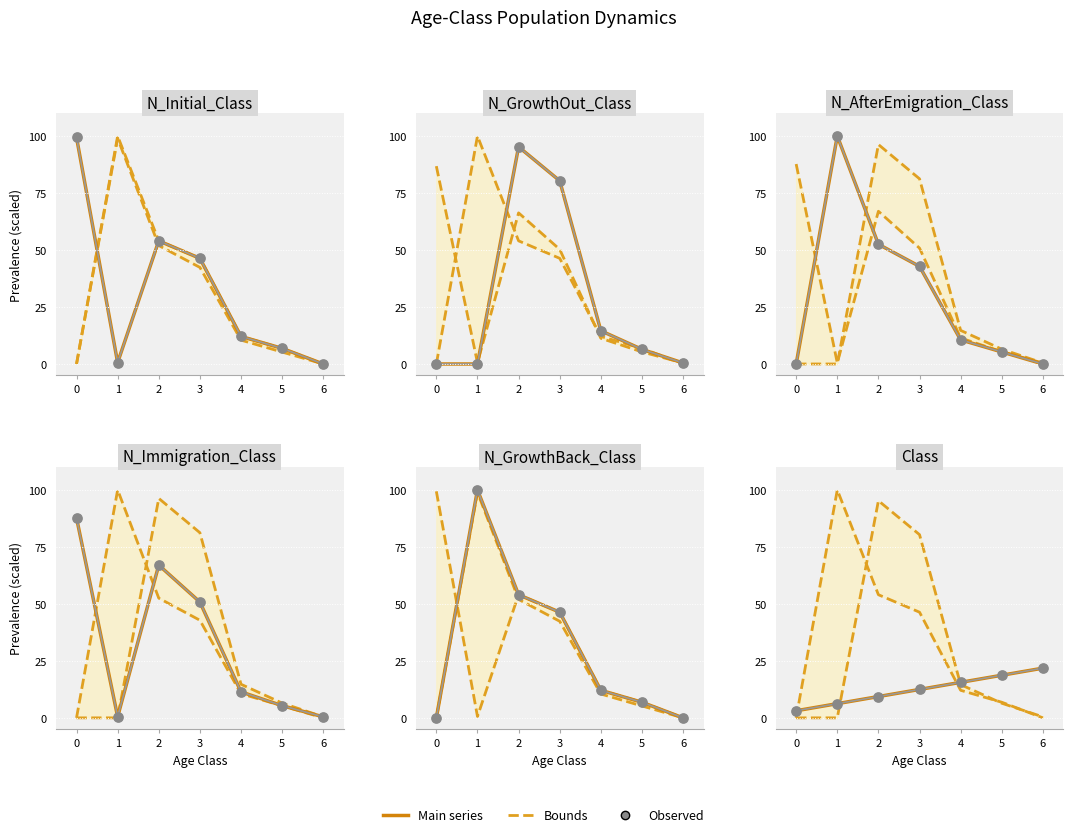

Which series contains the highest Y value?

N_GrowthBack_Class